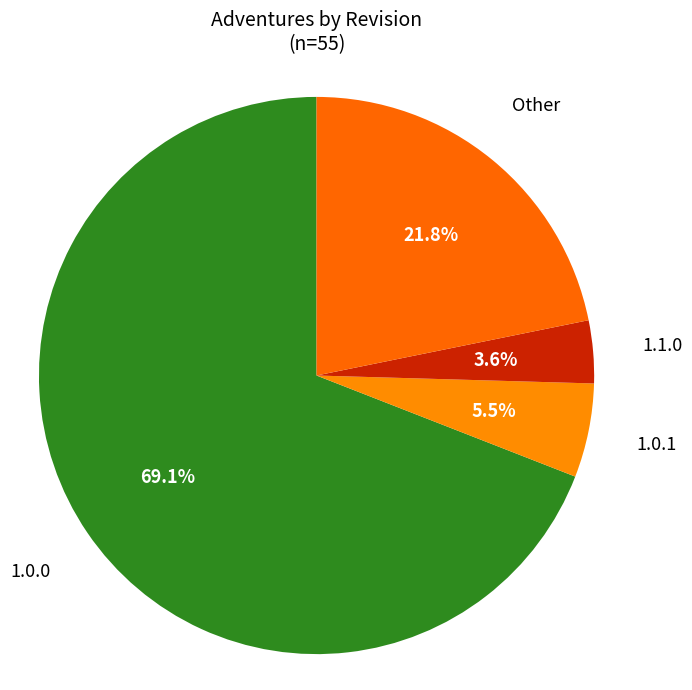

How many segments does this pie chart have?

4